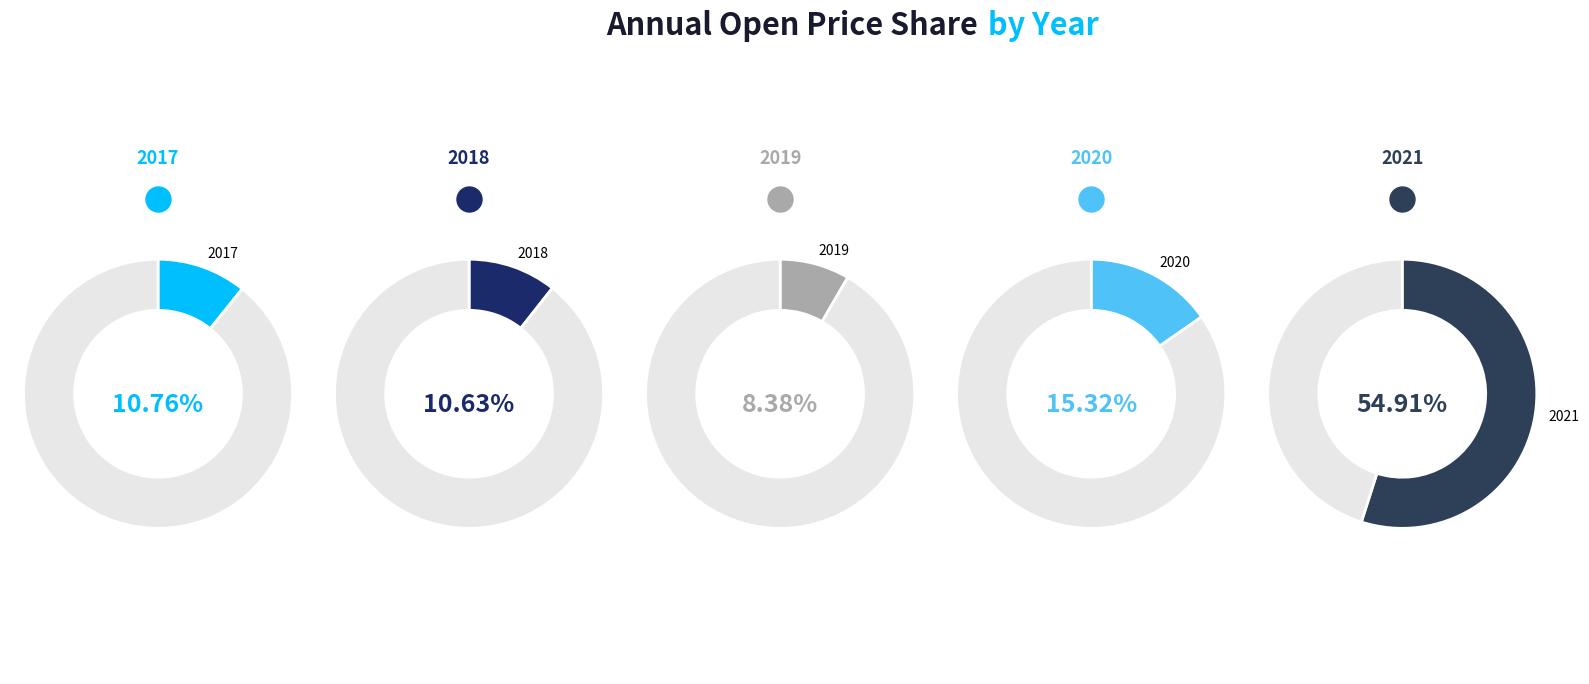

True or false: 2019 accounts for 18% of the total.

False